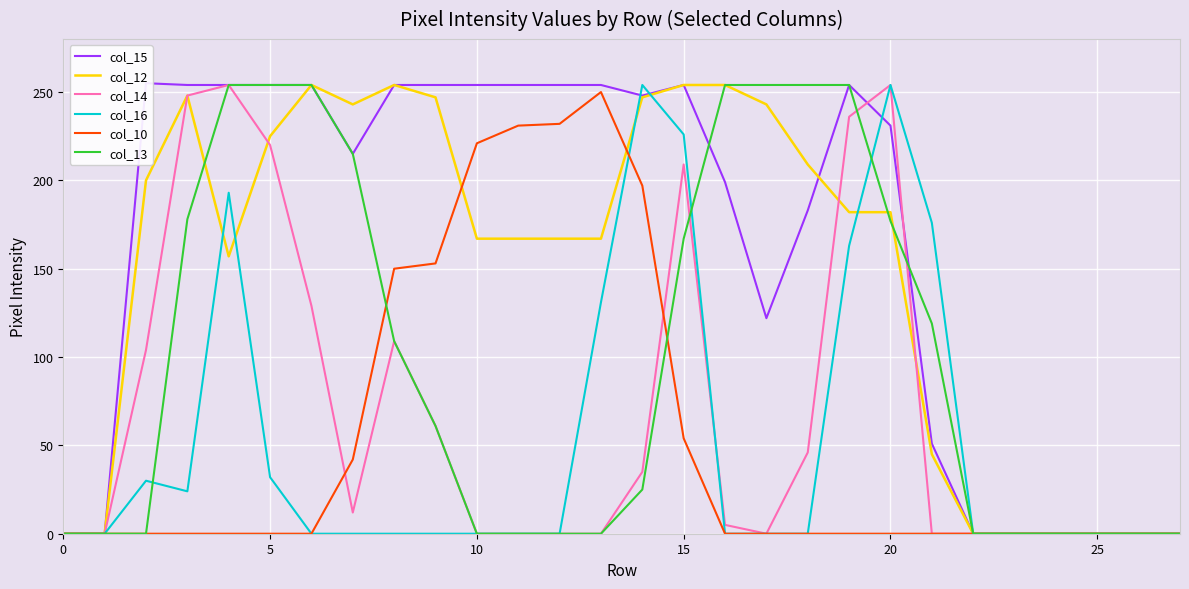

Between 20 and 26, which series saw the biggest shift?

col_14